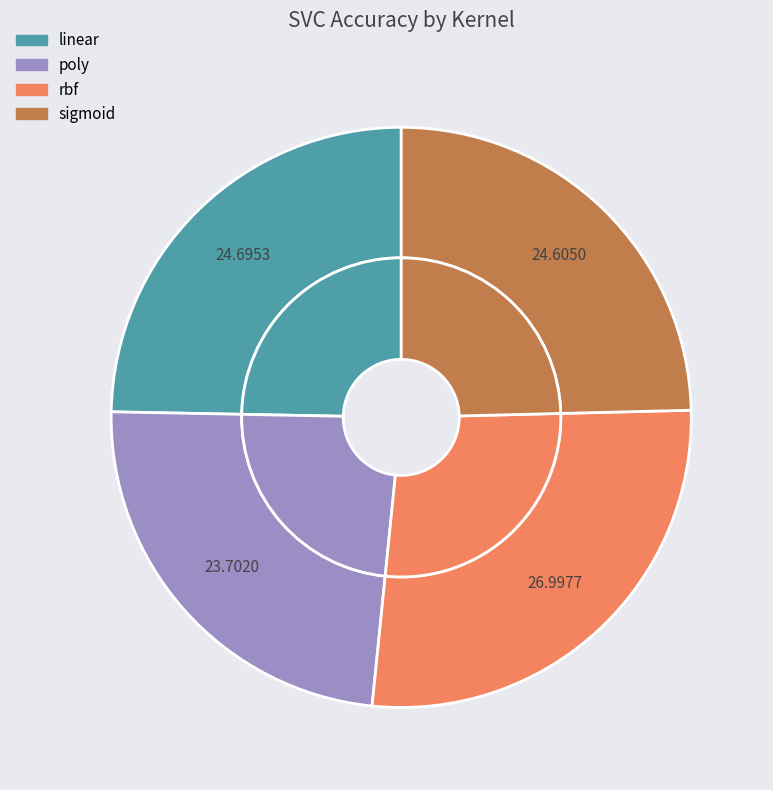

To the nearest percent, what portion does linear represent?

25%